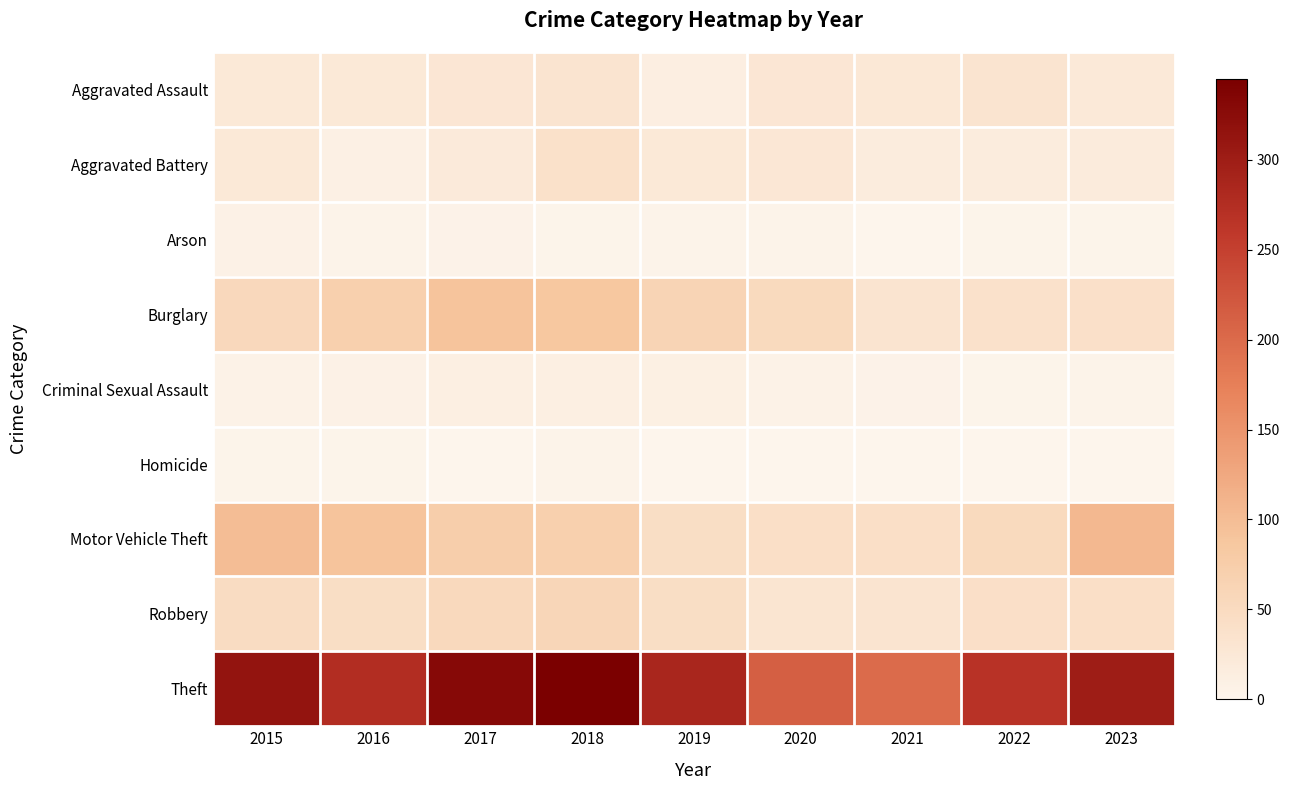

Reading left to right, what are all the values shown in this chart?

Aggravated Assault: 2015=24	2016=24	2017=28	2018=31	2019=13	2020=27	2021=25	2022=31	2023=22
Aggravated Battery: 2015=24	2016=9	2017=21	2018=38	2019=24	2020=26	2021=17	2022=17	2023=18
Arson: 2015=8	2016=4	2017=5	2018=2	2019=3	2020=4	2021=1	2022=2	2023=2
Burglary: 2015=55	2016=71	2017=91	2018=86	2019=63	2020=52	2021=31	2022=37	2023=40
Criminal Sexual Assault: 2015=6	2016=8	2017=12	2018=11	2019=10	2020=6	2021=5	2022=2	2023=3
Homicide: 2015=2	2016=2	2017=1	2018=4	2019=1	2020=1	2021=0	2022=0	2023=0
Motor Vehicle Theft: 2015=99	2016=91	2017=74	2018=71	2019=44	2020=43	2021=42	2022=52	2023=106
Robbery: 2015=48	2016=44	2017=53	2018=59	2019=44	2020=30	2021=31	2022=41	2023=43
Theft: 2015=314	2016=275	2017=329	2018=345	2019=286	2020=214	2021=199	2022=267	2023=300